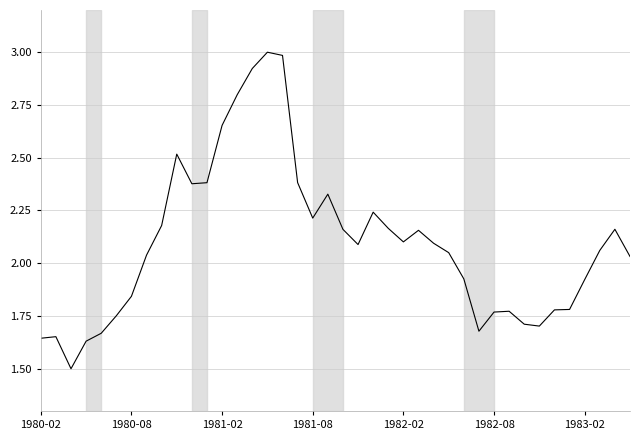

What is the difference between the maximum and minimum values?

1.5